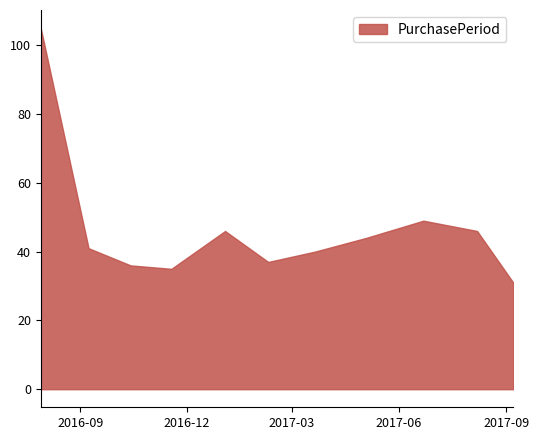

What is the difference between the maximum and minimum values?

74